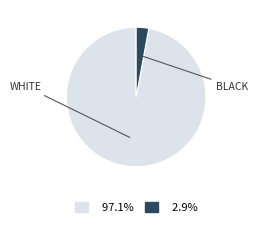

Is the sum of 2.9% and 97.1% greater than half?

Yes